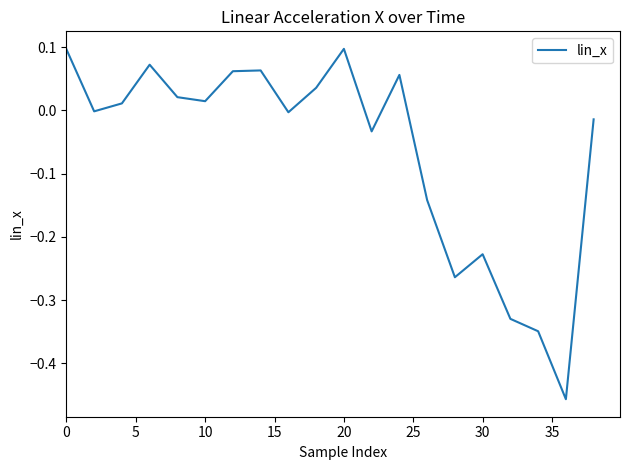

Is this an area chart (filled region under the line)?

No